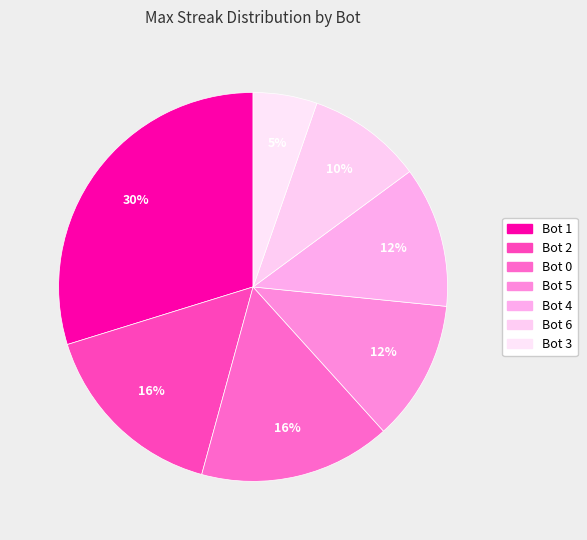

Is there a majority slice in this chart?

No